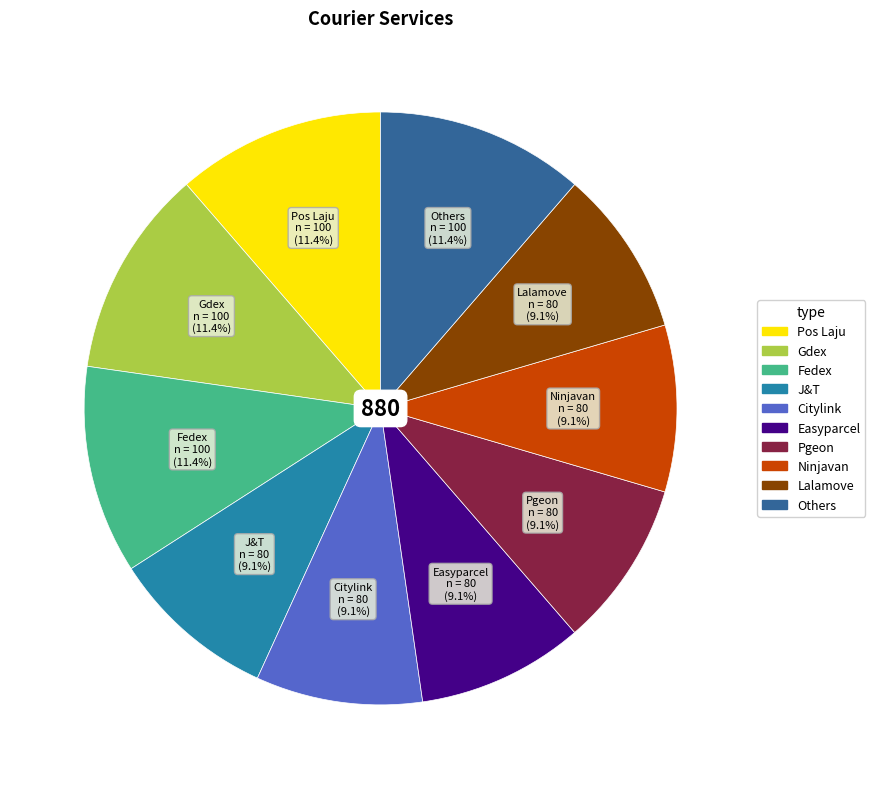

To the nearest percent, what is the average slice percentage?

10%